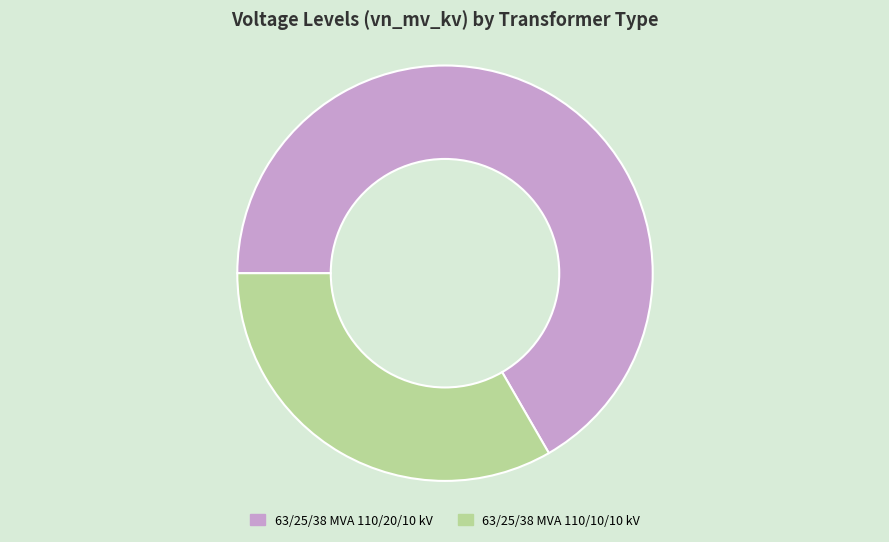

Which has a higher value, 63/25/38 MVA 110/10/10 kV or 63/25/38 MVA 110/20/10 kV?

63/25/38 MVA 110/20/10 kV